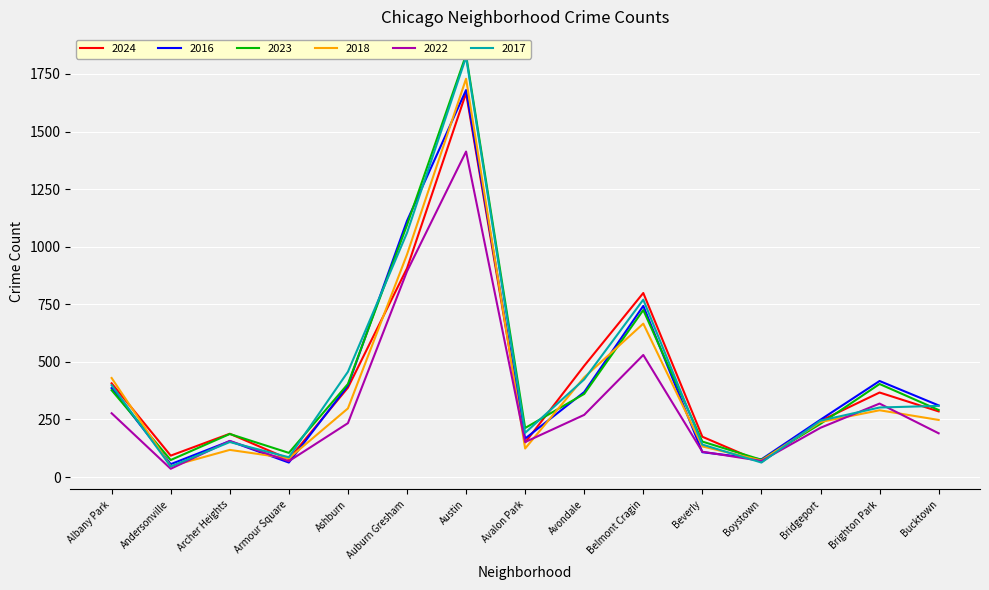

At which label is 2022 closest to 724?

Auburn Gresham